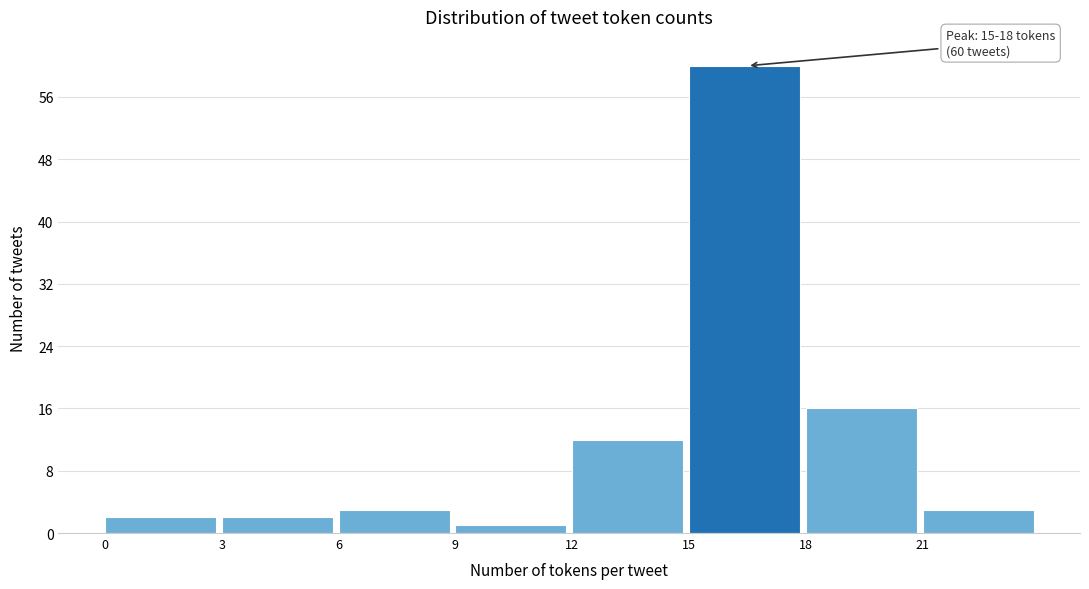

Which range on the x-axis has the tallest bar?

15 to 18